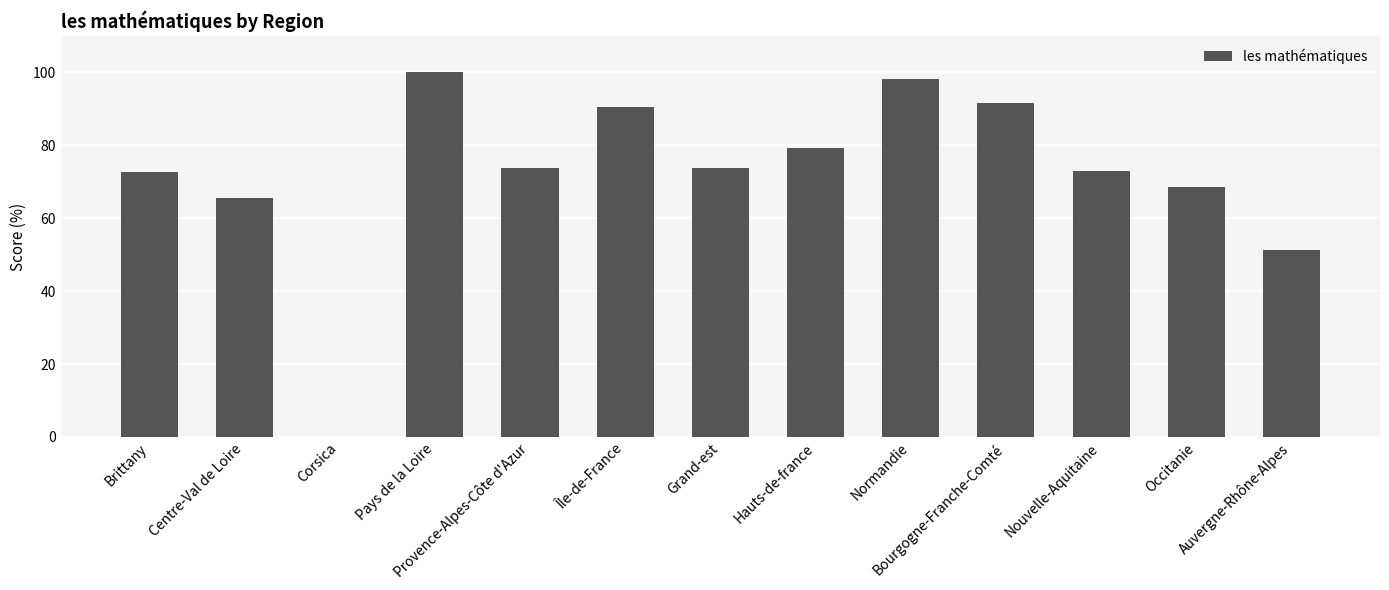

What is the maximum value shown in the chart?

100.0